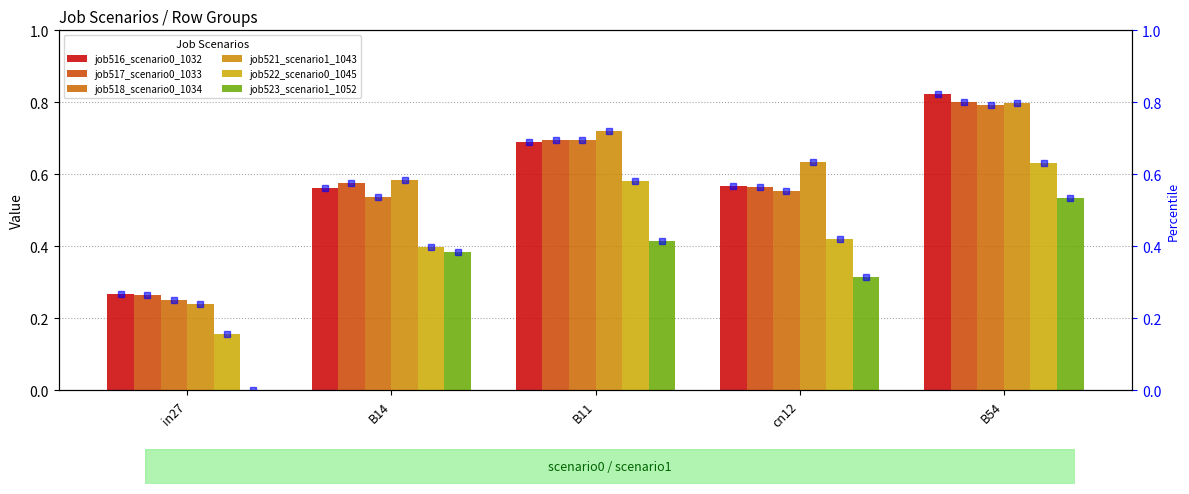

Which category has the highest value in the job518_scenario0_1034 series?

B54